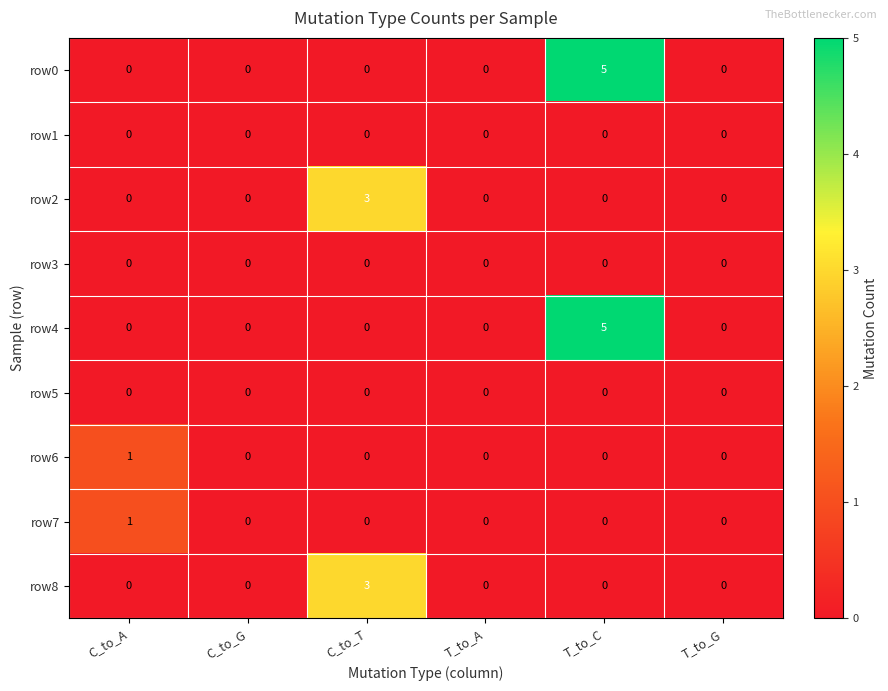

What is the total value across all series at T_to_C?

10